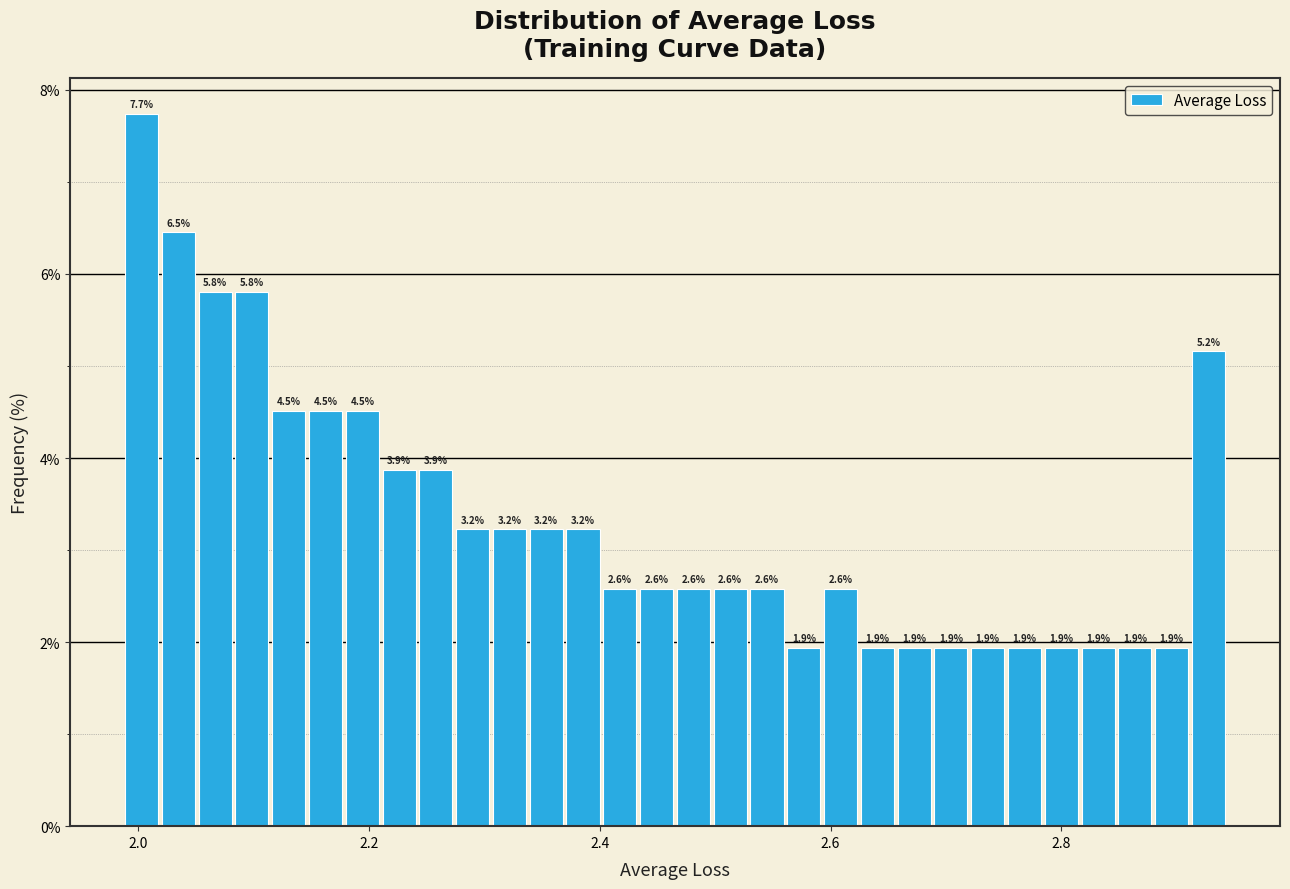

Read against the x-axis, roughly where is the centre of the tallest bar?

2.00